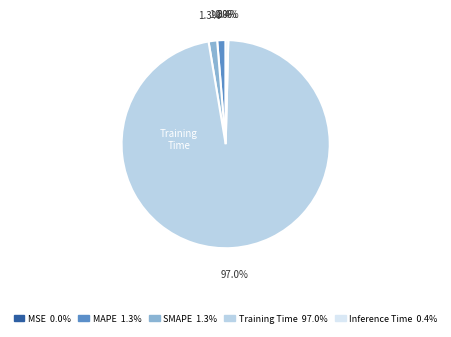

Does any single category account for the majority?

Yes